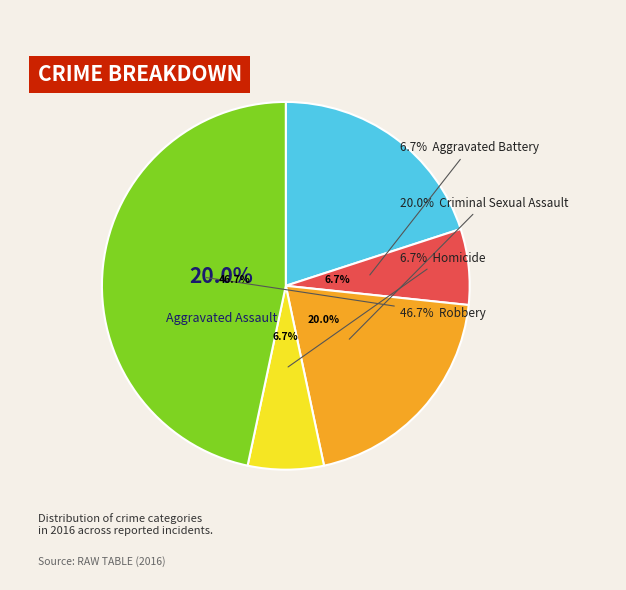

Rank the categories by value from highest to lowest.

Robbery, Aggravated Assault, Criminal Sexual Assault, Aggravated Battery, Homicide